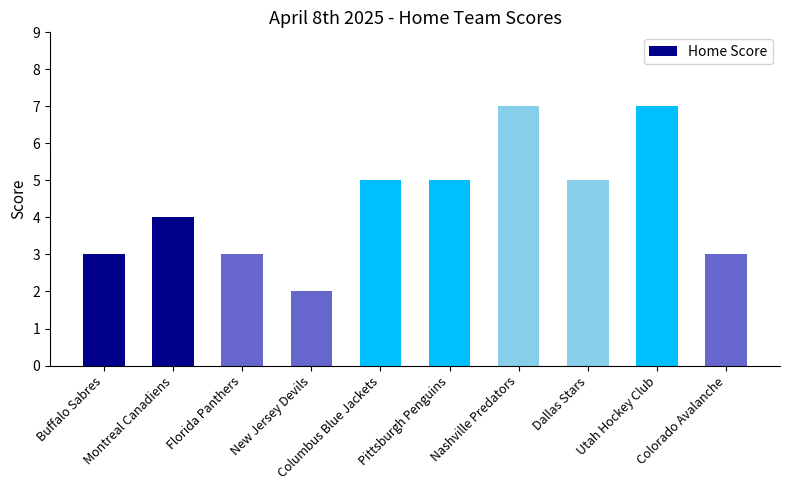

Count the number of categories in the chart.

10